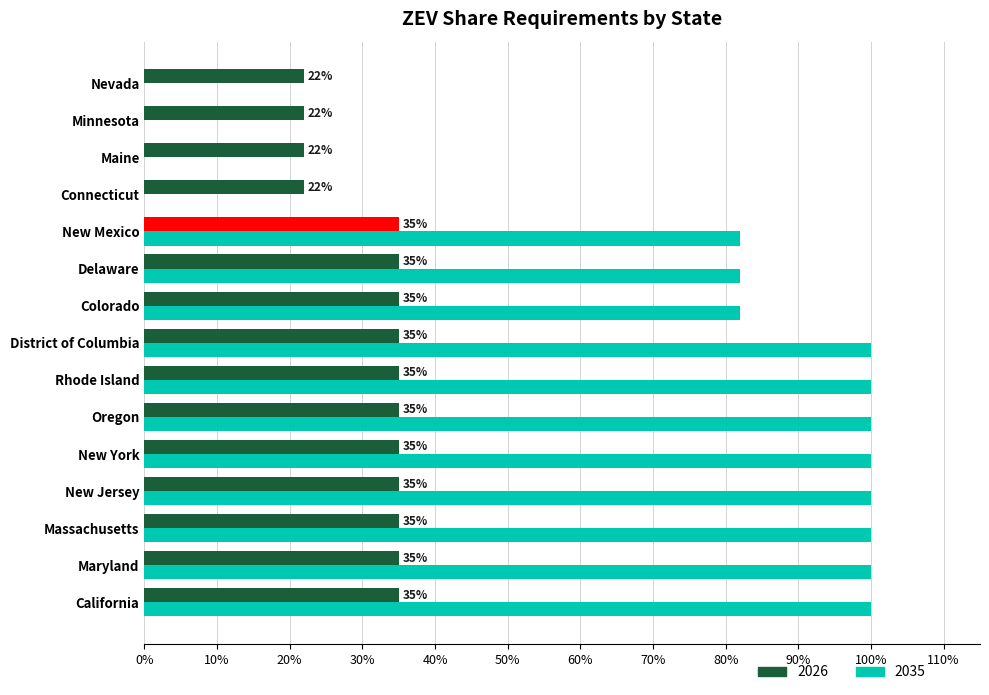

Reading right to left, list all the values displayed in this chart.

2026: 0.2	0.2	0.2	0.2	0.3	0.3	0.3	0.3	0.3	0.3	0.3	0.3	0.3	0.3	0.3
2035: 0.0	0.0	0.0	0.0	0.8	0.8	0.8	1.0	1.0	1.0	1.0	1.0	1.0	1.0	1.0